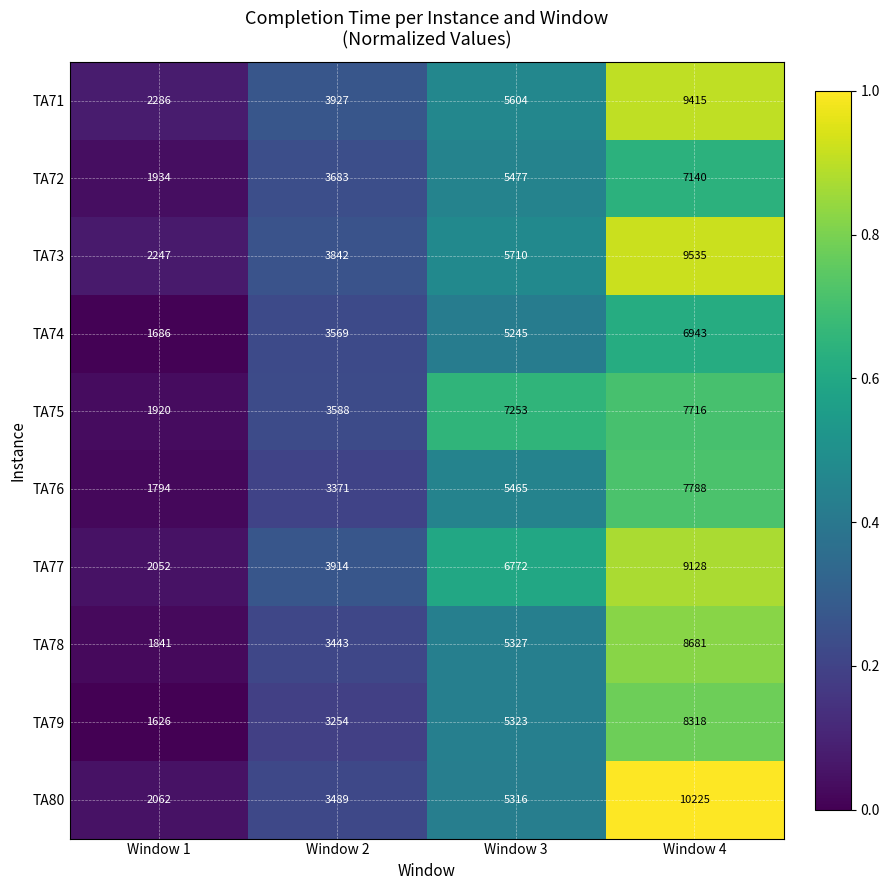

Read the TA73 value at Window 1, to the nearest 50.

2250